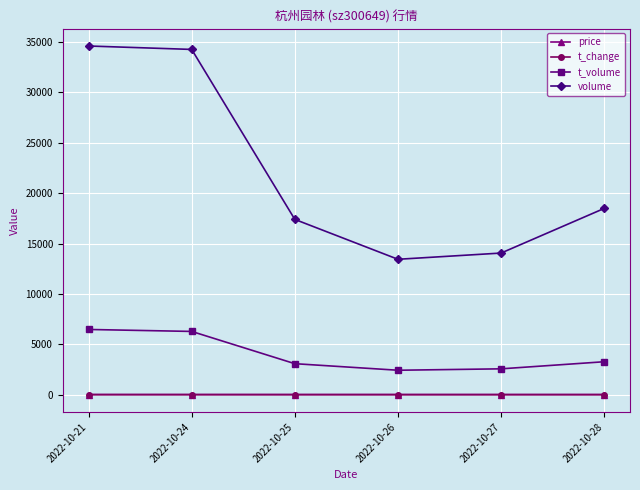

Between 2022-10-24 and 2022-10-28, which series saw the biggest shift?

volume